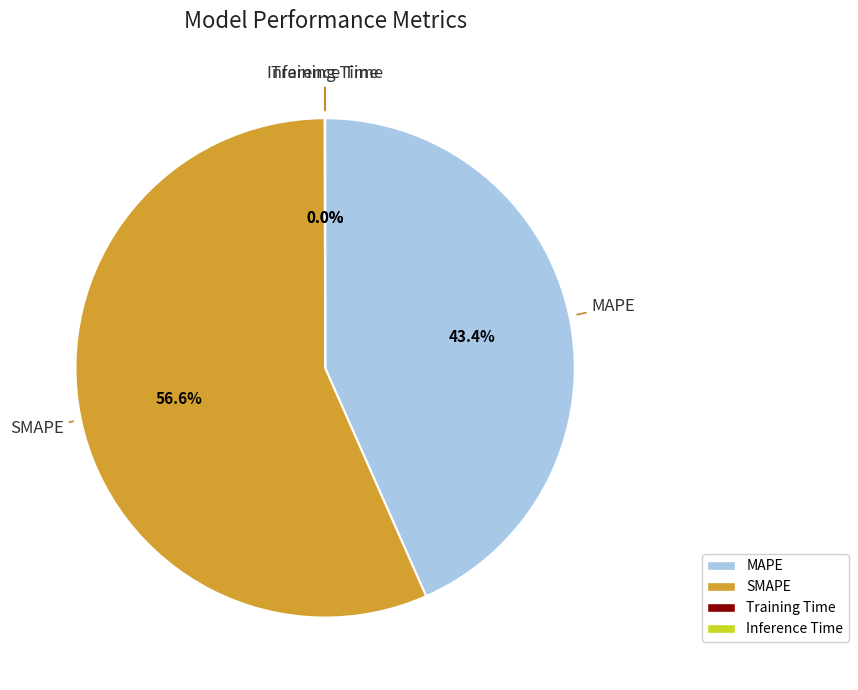

Which slice is the largest?

SMAPE